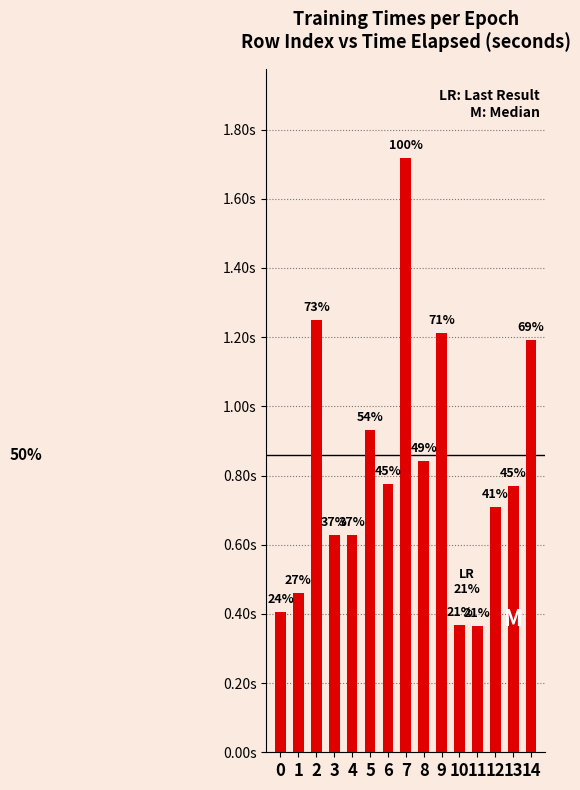

What is the difference between the maximum and minimum values?

1.4